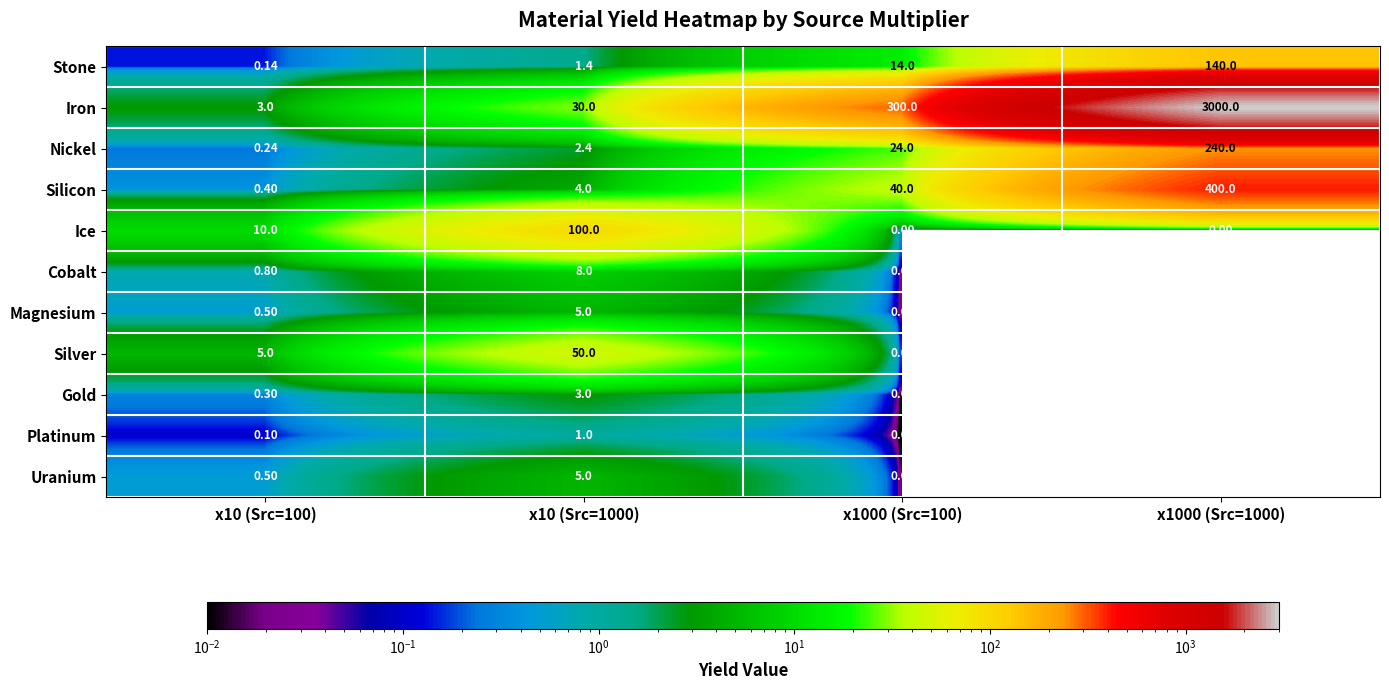

Between x1000 (Src=100) and x1000 (Src=1000), which series saw the biggest shift?

Iron